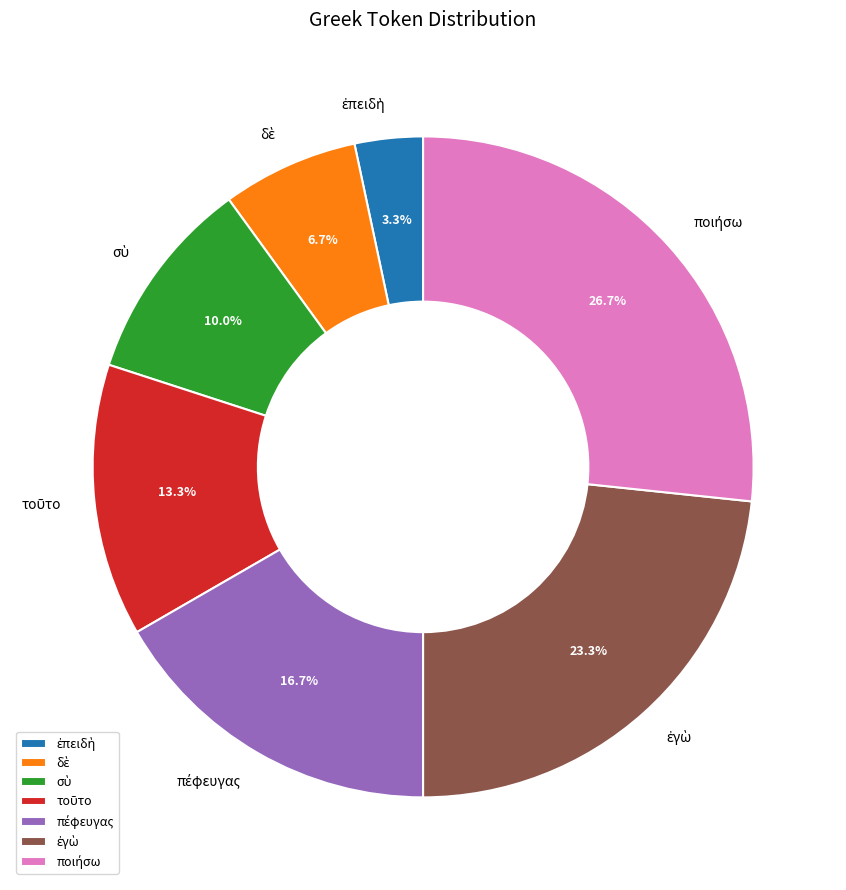

Count the number of slices in the pie.

7